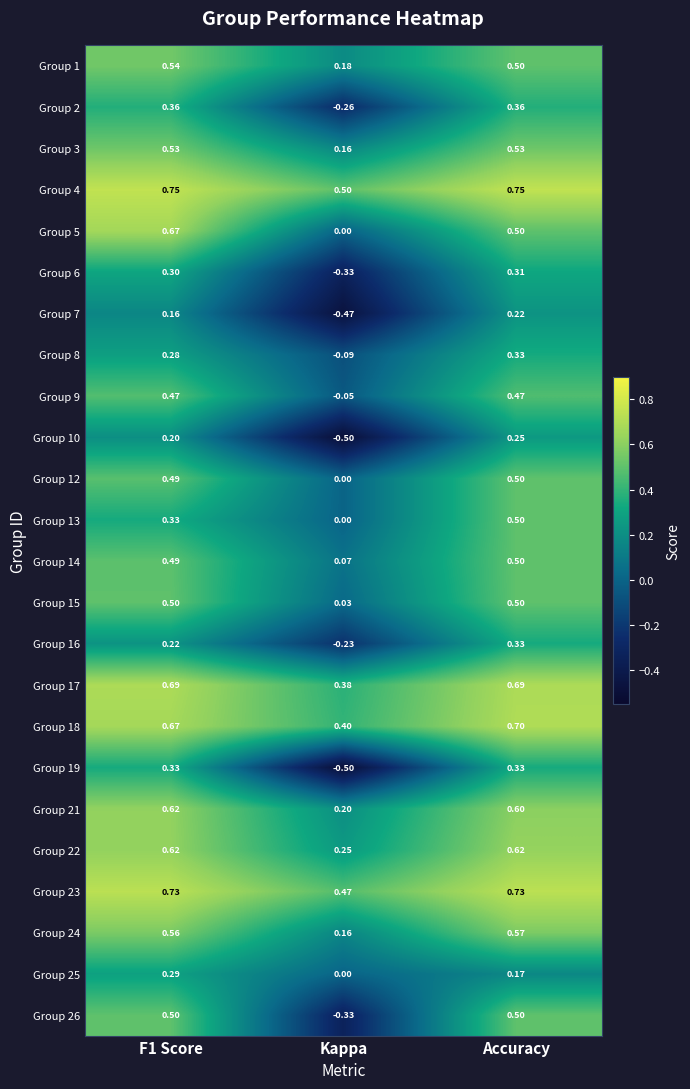

What is the smallest value displayed?

-0.5